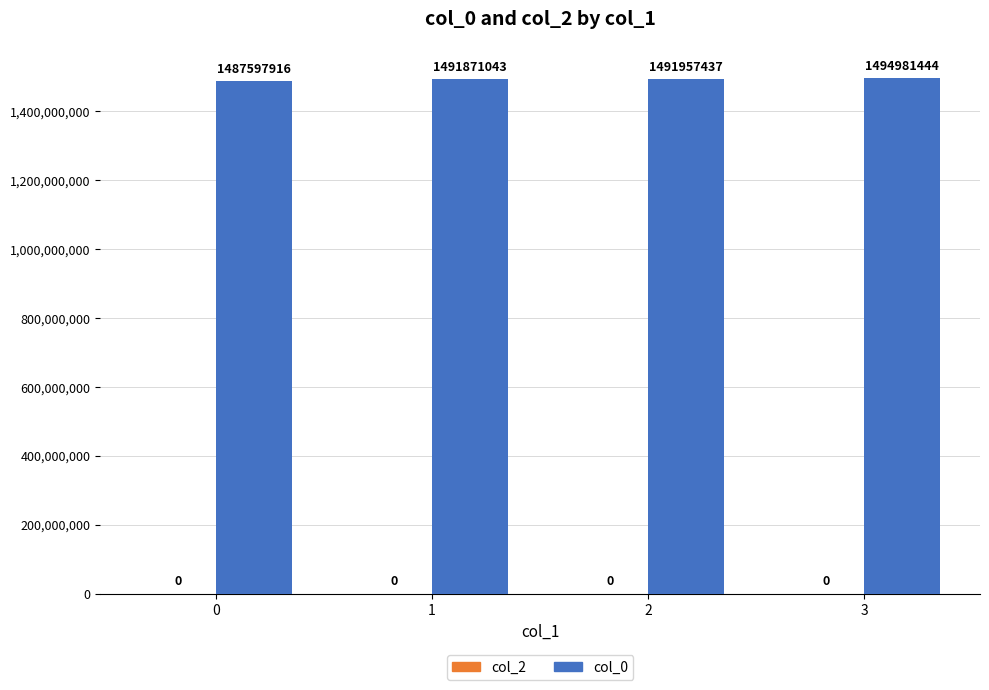

The chart shows a value of 2623501073 at 1. True or false?

False